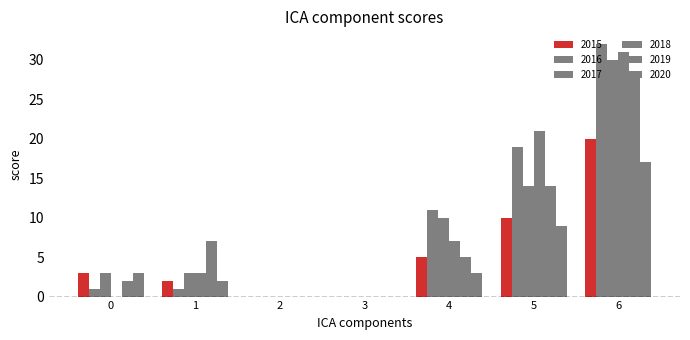

At how many categories does at least one series exceed 0?

5